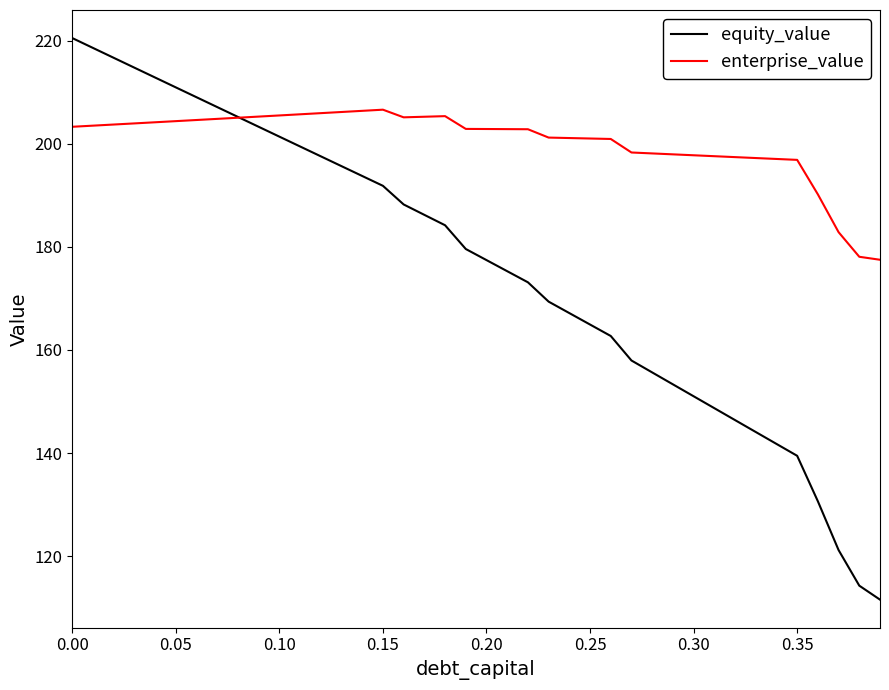

What are all the series names shown in the legend?

equity_value, enterprise_value